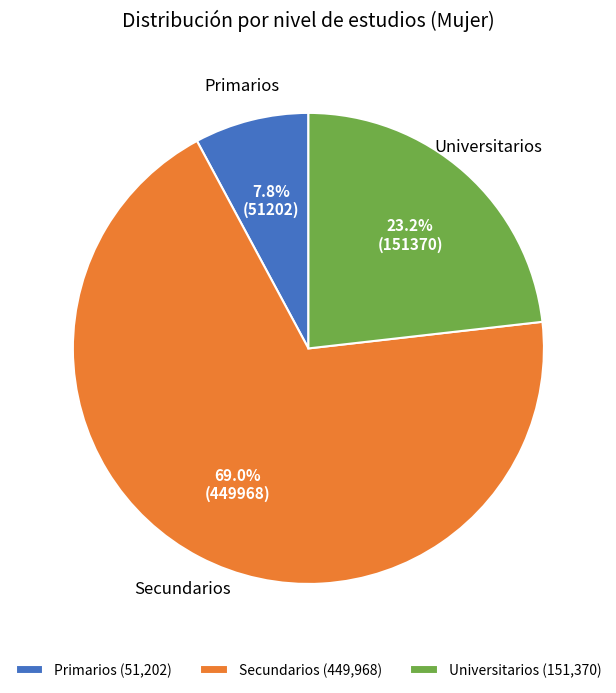

Which category has the biggest portion of the pie?

Secundarios (449,968)